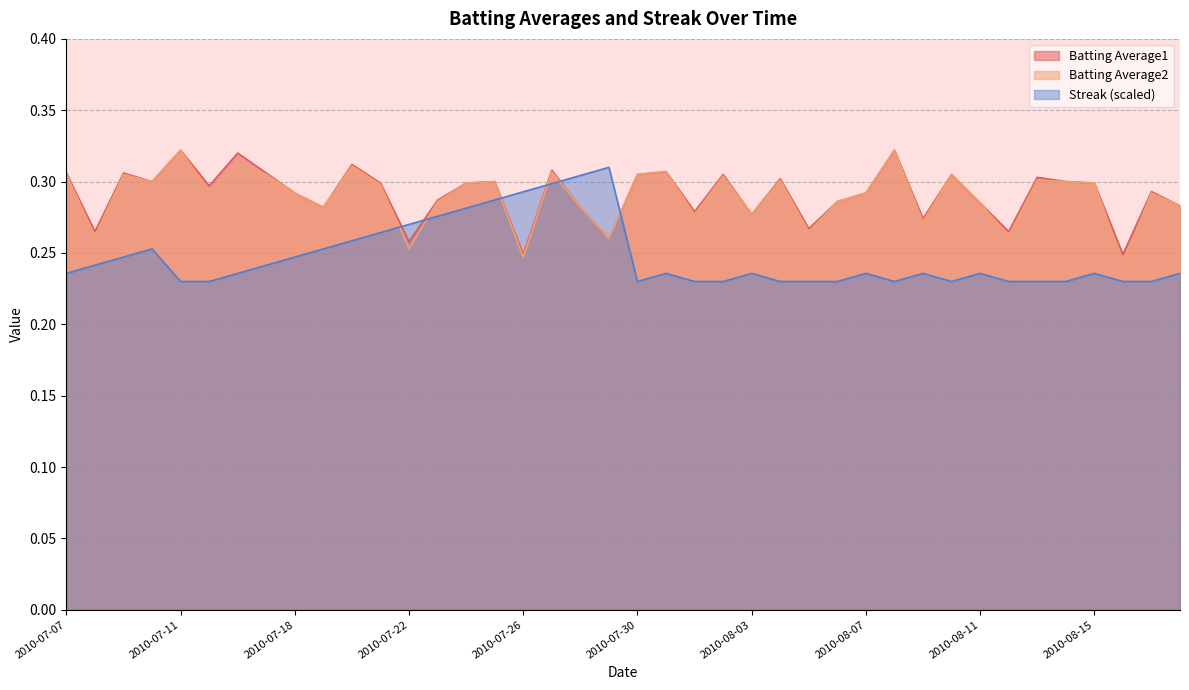

True or false: Streak and Batting Average1 intersect in this chart.

True